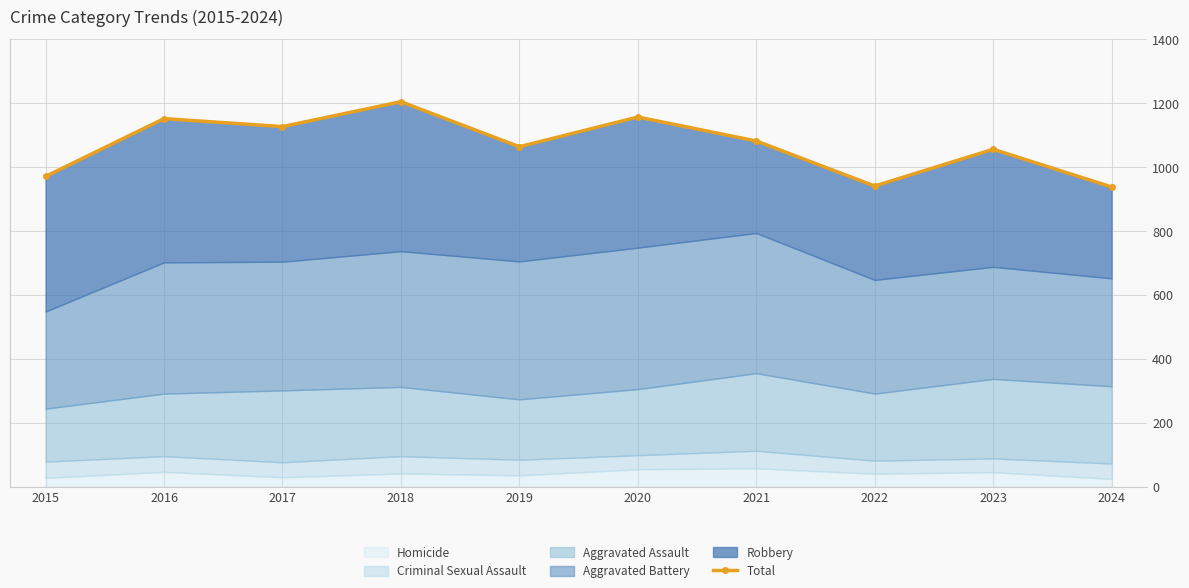

At which label is the value closest to 1071?

2019